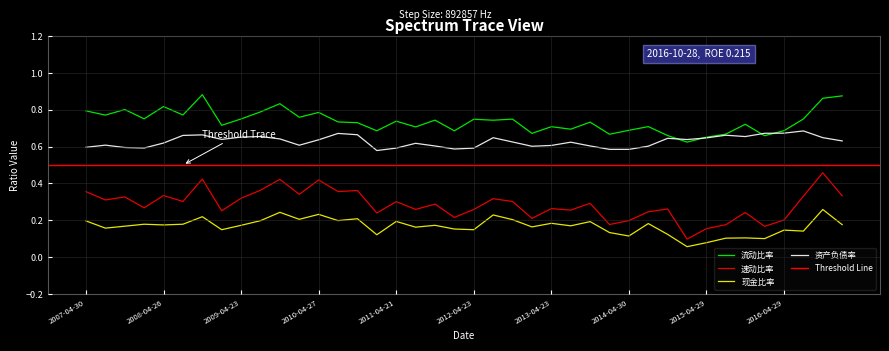

Reading left to right, transcribe all the data shown in this chart.

流动比率: 2007-04-30=0.8	2007-08-03=0.8	2007-10-31=0.8	2008-03-15=0.8	2008-04-26=0.8	2008-08-15=0.8	2008-10-30=0.9	2009-03-12=0.7	2009-04-23=0.8	2009-08-21=0.8	2009-10-31=0.8	2010-03-12=0.8	2010-04-27=0.8	2010-08-26=0.7	2010-10-27=0.7	2011-03-24=0.7	2011-04-21=0.7	2011-08-02=0.7	2011-10-27=0.7	2012-03-28=0.7	2012-04-23=0.7	2012-08-17=0.7	2012-10-25=0.7	2013-03-23=0.7	2013-04-23=0.7	2013-08-31=0.7	2013-10-24=0.7	2014-04-09=0.7	2014-04-30=0.7	2014-08-30=0.7	2014-10-31=0.7	2015-04-10=0.6	2015-04-29=0.7	2015-08-29=0.7	2015-10-29=0.7	2016-04-09=0.7	2016-04-29=0.7	2016-08-27=0.8	2016-10-28=0.9	2017-04-14=0.9
速动比率: 2007-04-30=0.4	2007-08-03=0.3	2007-10-31=0.3	2008-03-15=0.3	2008-04-26=0.3	2008-08-15=0.3	2008-10-30=0.4	2009-03-12=0.3	2009-04-23=0.3	2009-08-21=0.4	2009-10-31=0.4	2010-03-12=0.3	2010-04-27=0.4	2010-08-26=0.4	2010-10-27=0.4	2011-03-24=0.2	2011-04-21=0.3	2011-08-02=0.3	2011-10-27=0.3	2012-03-28=0.2	2012-04-23=0.3	2012-08-17=0.3	2012-10-25=0.3	2013-03-23=0.2	2013-04-23=0.3	2013-08-31=0.3	2013-10-24=0.3	2014-04-09=0.2	2014-04-30=0.2	2014-08-30=0.2	2014-10-31=0.3	2015-04-10=0.1	2015-04-29=0.2	2015-08-29=0.2	2015-10-29=0.2	2016-04-09=0.2	2016-04-29=0.2	2016-08-27=0.3	2016-10-28=0.5	2017-04-14=0.3
现金比率: 2007-04-30=0.2	2007-08-03=0.2	2007-10-31=0.2	2008-03-15=0.2	2008-04-26=0.2	2008-08-15=0.2	2008-10-30=0.2	2009-03-12=0.1	2009-04-23=0.2	2009-08-21=0.2	2009-10-31=0.2	2010-03-12=0.2	2010-04-27=0.2	2010-08-26=0.2	2010-10-27=0.2	2011-03-24=0.1	2011-04-21=0.2	2011-08-02=0.2	2011-10-27=0.2	2012-03-28=0.2	2012-04-23=0.1	2012-08-17=0.2	2012-10-25=0.2	2013-03-23=0.2	2013-04-23=0.2	2013-08-31=0.2	2013-10-24=0.2	2014-04-09=0.1	2014-04-30=0.1	2014-08-30=0.2	2014-10-31=0.1	2015-04-10=0.1	2015-04-29=0.1	2015-08-29=0.1	2015-10-29=0.1	2016-04-09=0.1	2016-04-29=0.1	2016-08-27=0.1	2016-10-28=0.3	2017-04-14=0.2
资产负债率: 2007-04-30=0.6	2007-08-03=0.6	2007-10-31=0.6	2008-03-15=0.6	2008-04-26=0.6	2008-08-15=0.7	2008-10-30=0.7	2009-03-12=0.6	2009-04-23=0.7	2009-08-21=0.7	2009-10-31=0.6	2010-03-12=0.6	2010-04-27=0.6	2010-08-26=0.7	2010-10-27=0.7	2011-03-24=0.6	2011-04-21=0.6	2011-08-02=0.6	2011-10-27=0.6	2012-03-28=0.6	2012-04-23=0.6	2012-08-17=0.6	2012-10-25=0.6	2013-03-23=0.6	2013-04-23=0.6	2013-08-31=0.6	2013-10-24=0.6	2014-04-09=0.6	2014-04-30=0.6	2014-08-30=0.6	2014-10-31=0.6	2015-04-10=0.6	2015-04-29=0.6	2015-08-29=0.7	2015-10-29=0.7	2016-04-09=0.7	2016-04-29=0.7	2016-08-27=0.7	2016-10-28=0.6	2017-04-14=0.6